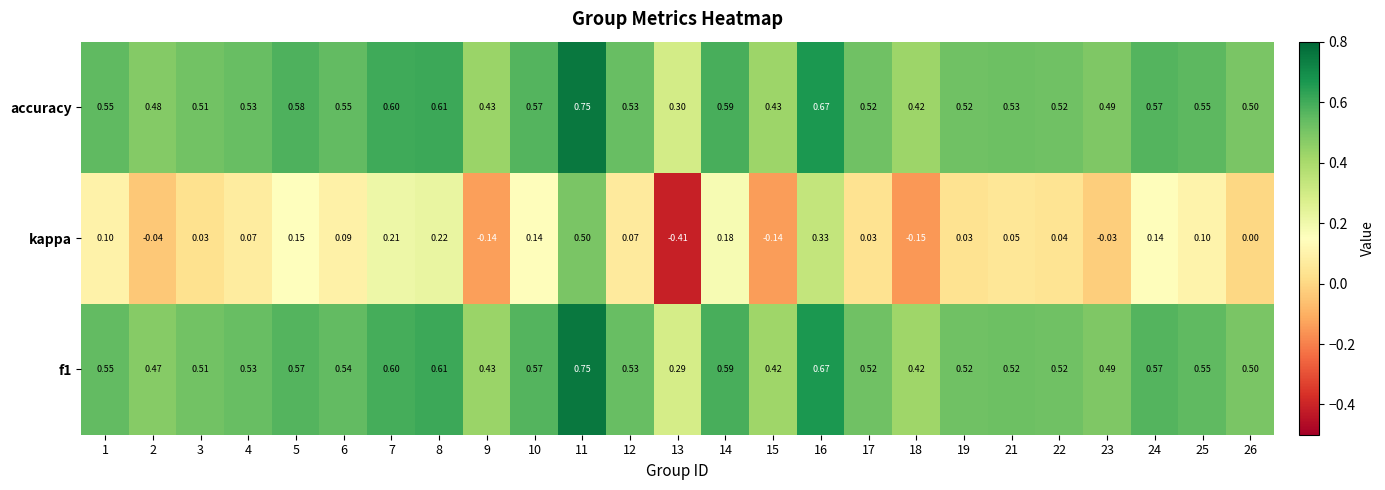

How many data points does each series have?

25